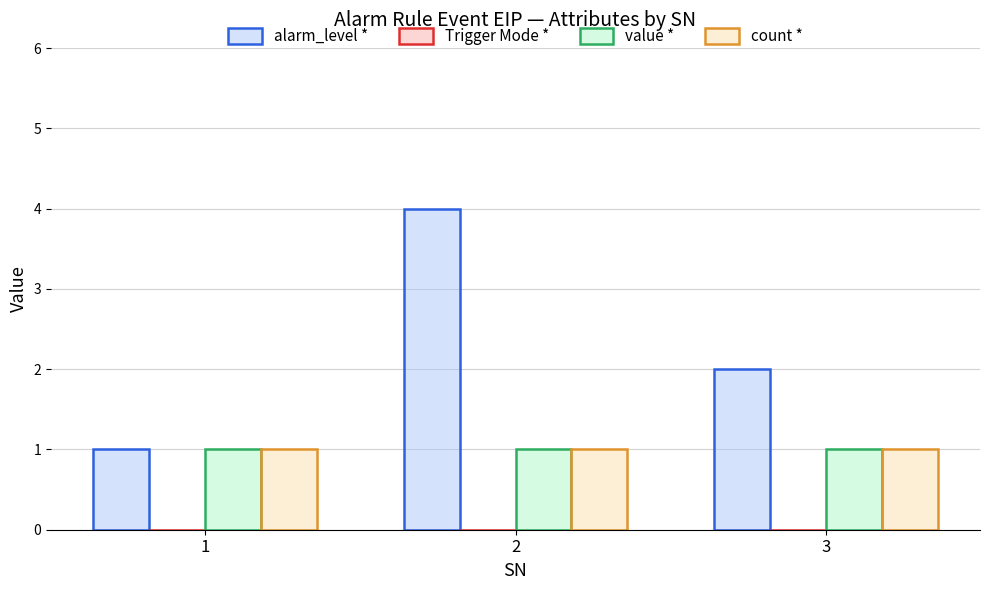

What is the average value of the count * series?

1